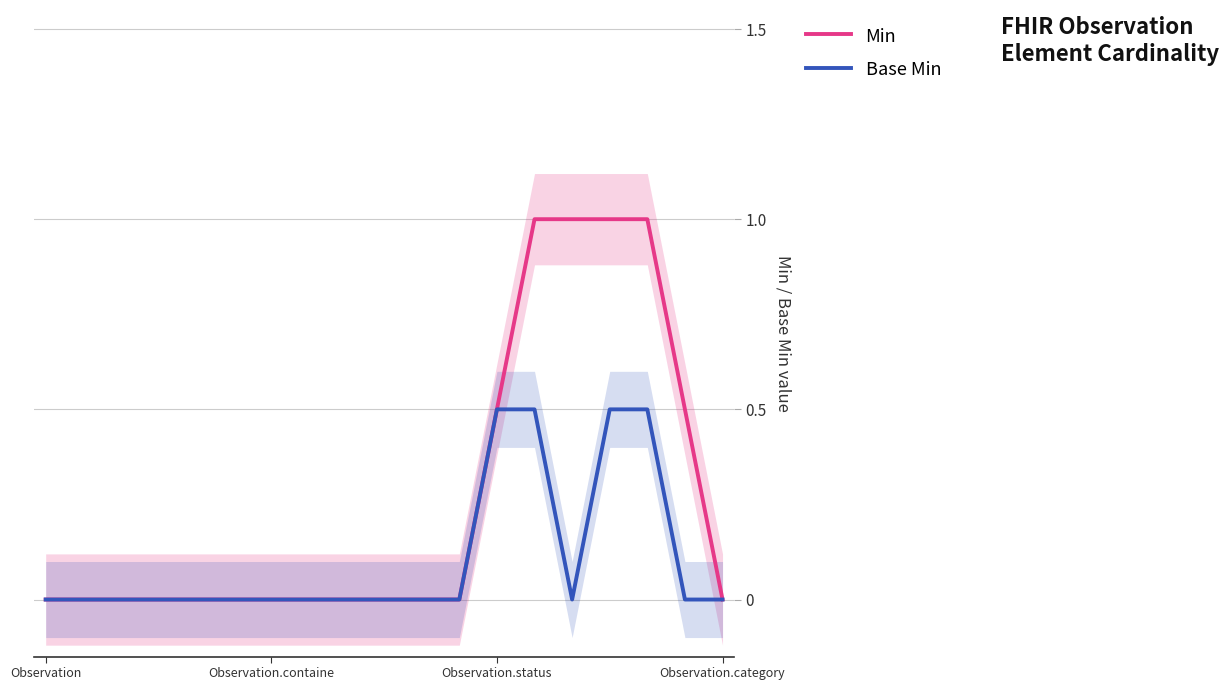

Which label corresponds to the smallest value in the chart?

Observation